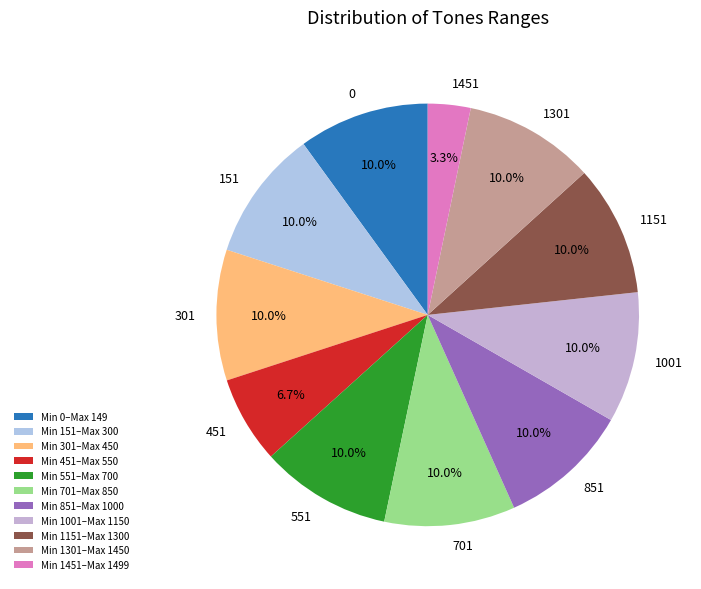

How many slices are in this pie chart?

11